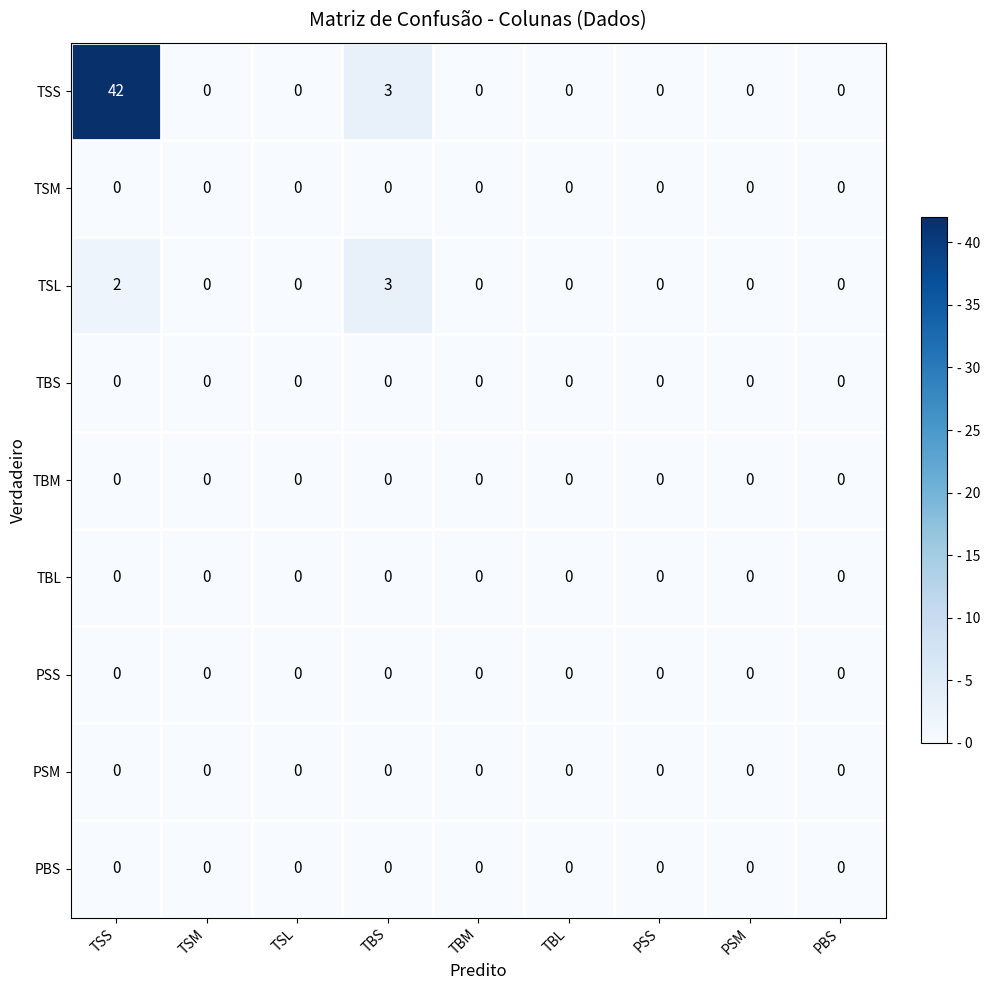

At which category is the sum across all series the highest?

TSS